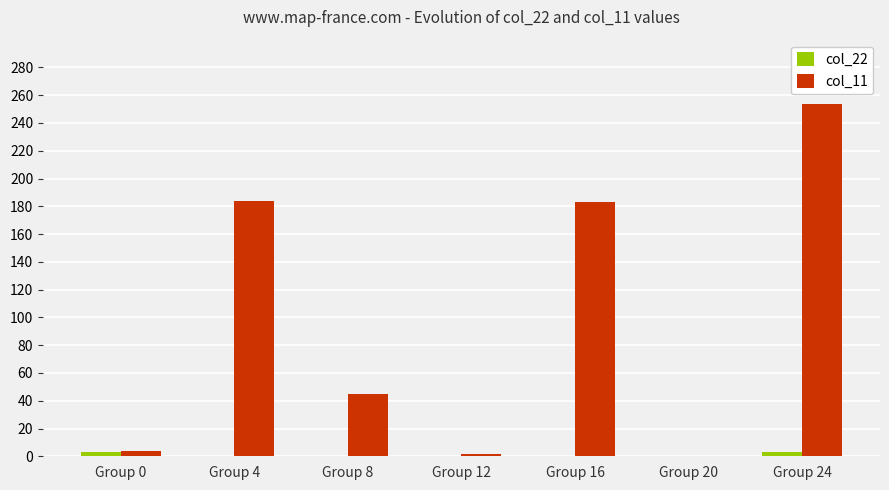

Is the value of col_22 at Group 16 greater than the value of col_11 at Group 16?

No